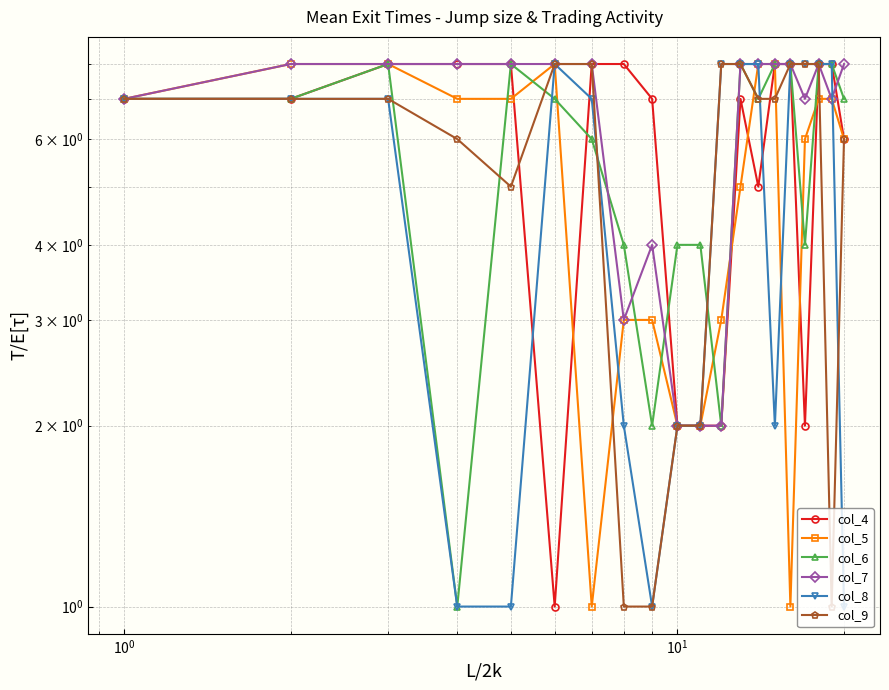

What is the greatest value displayed?

8